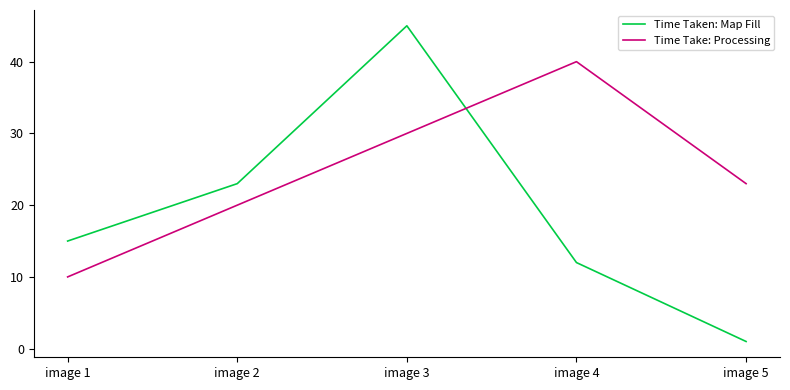

What is the difference between the Time Take: Processing values at image 3 and image 2?

10